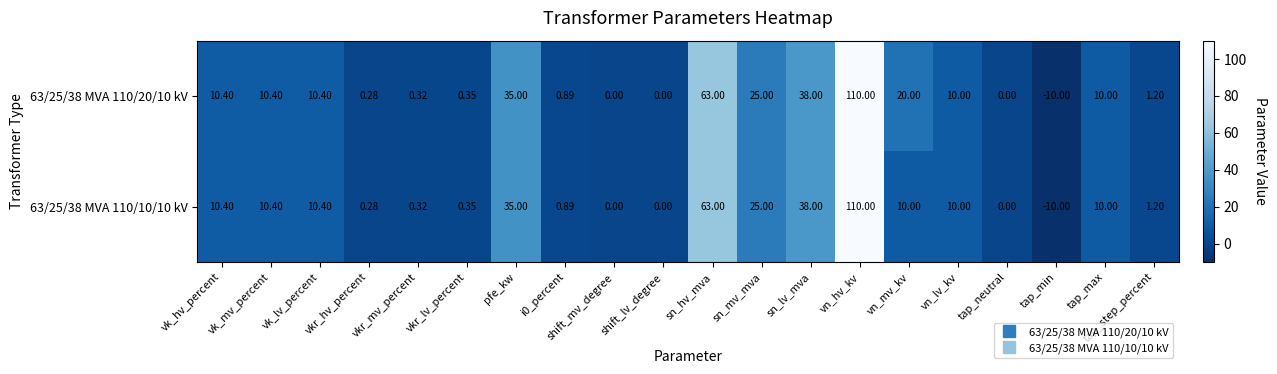

At which label does 63/25/38 MVA 110/10/10 kV first exceed 10?

vk_hv_percent